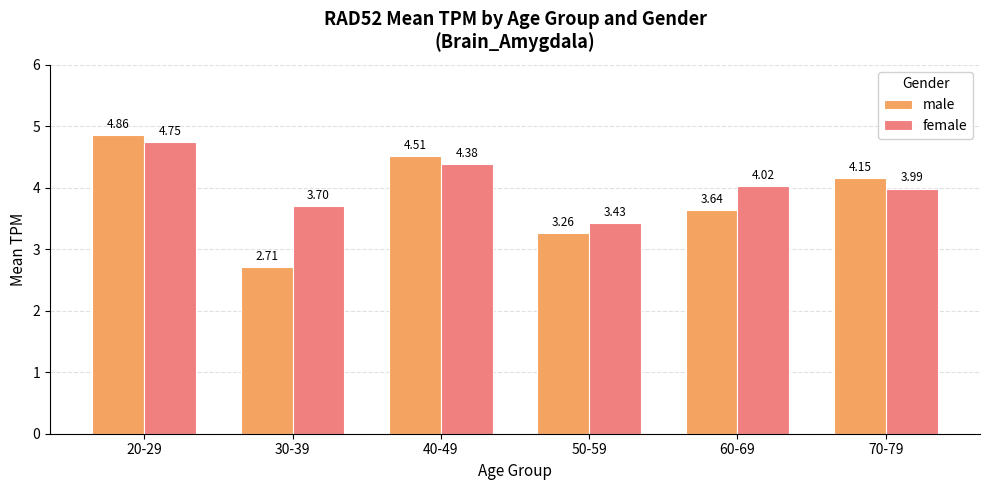

How many data points in male are less than 4?

3